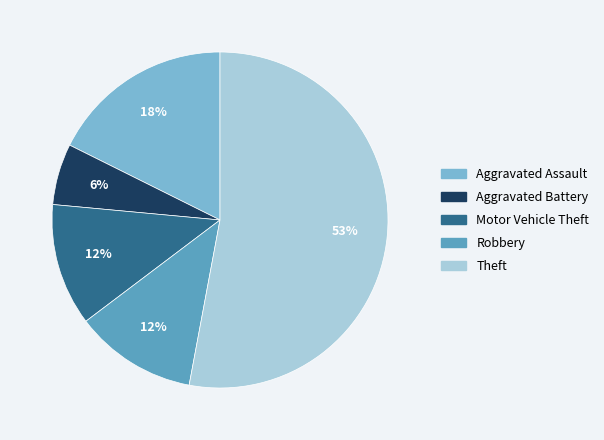

True or false: Aggravated Battery accounts for 6% of the total.

True